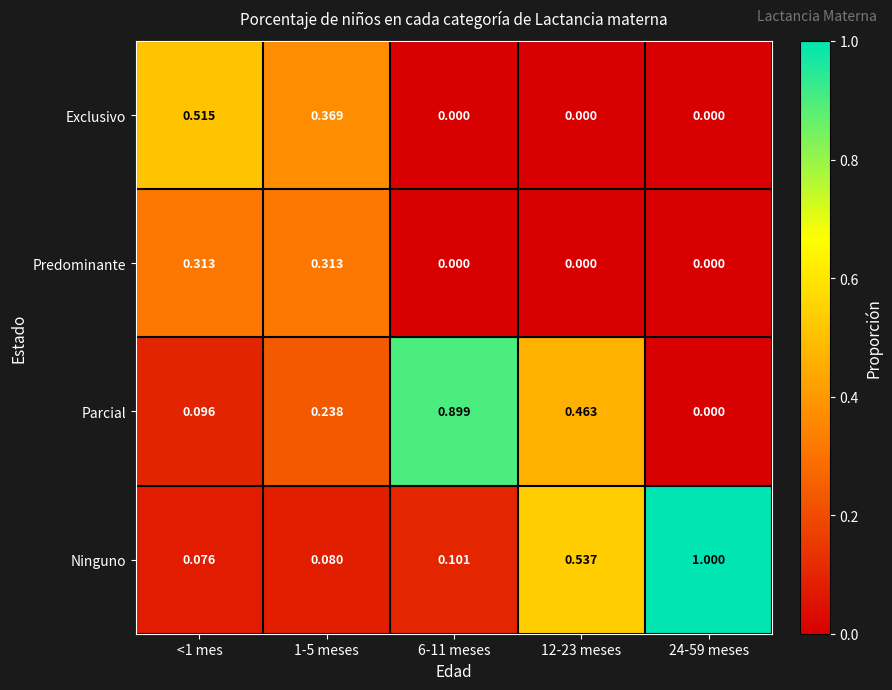

Which series has the largest range (max minus min)?

Ninguno